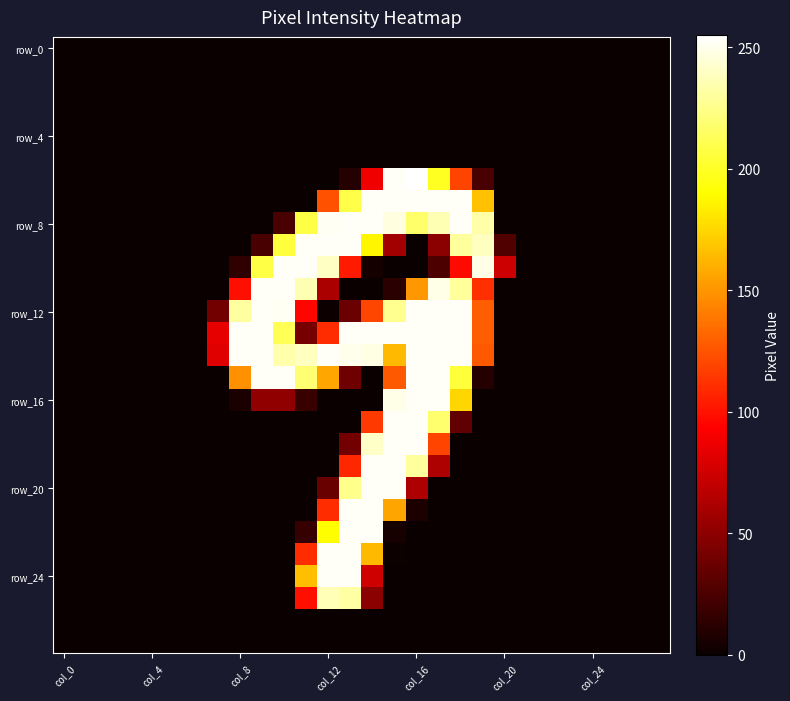

At how many categories does at least one series exceed 142?

12